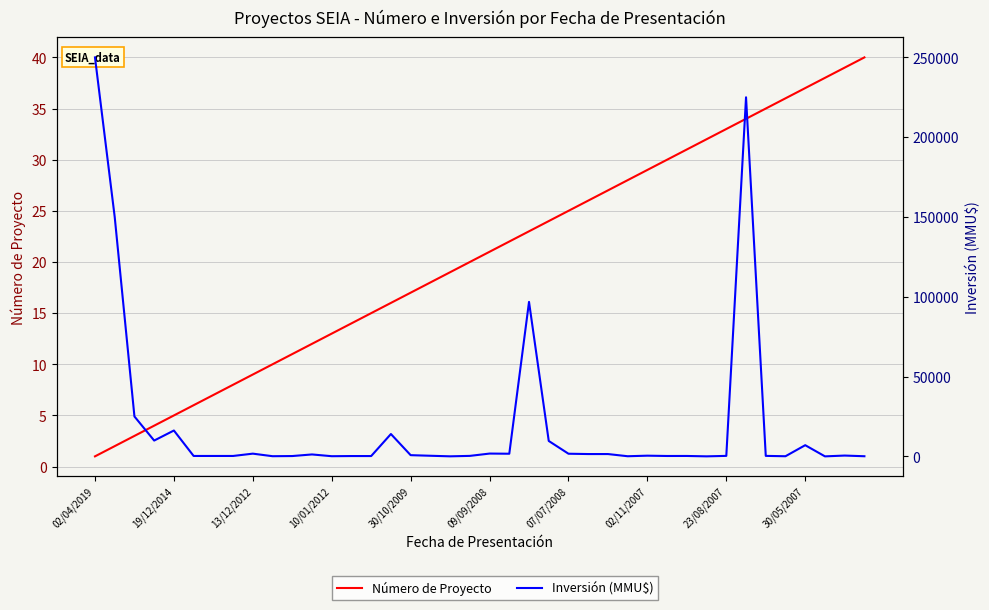

Between 09/09/2008 and 26, which series saw the biggest shift?

Inversión (MMU$)